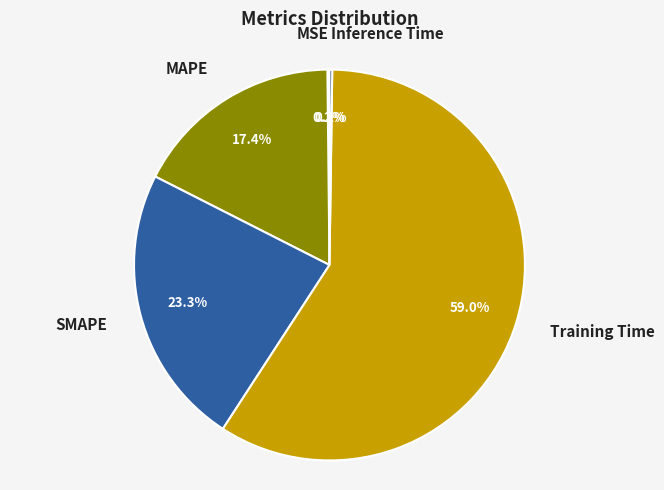

Is there a majority slice in this chart?

Yes